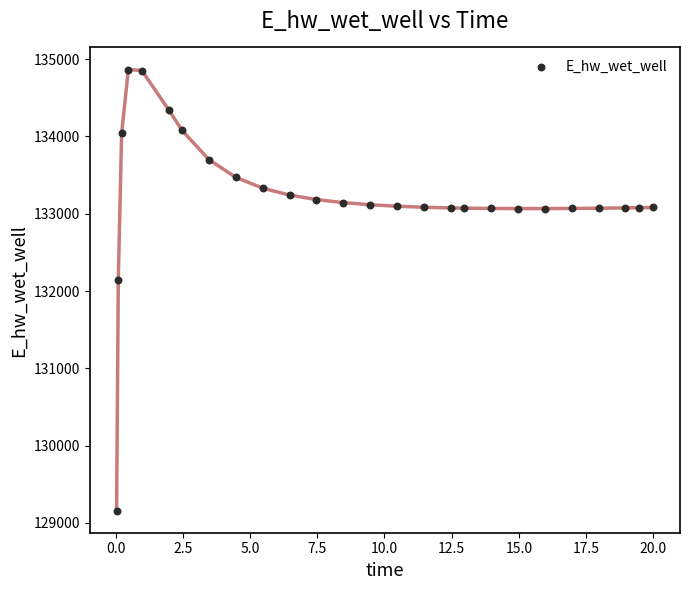

What is the range of Y values (max minus min)?

5707.5